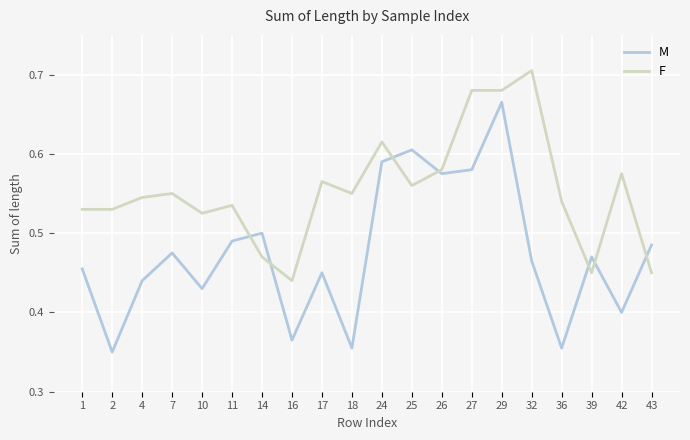

At which label does M reach its peak?

29